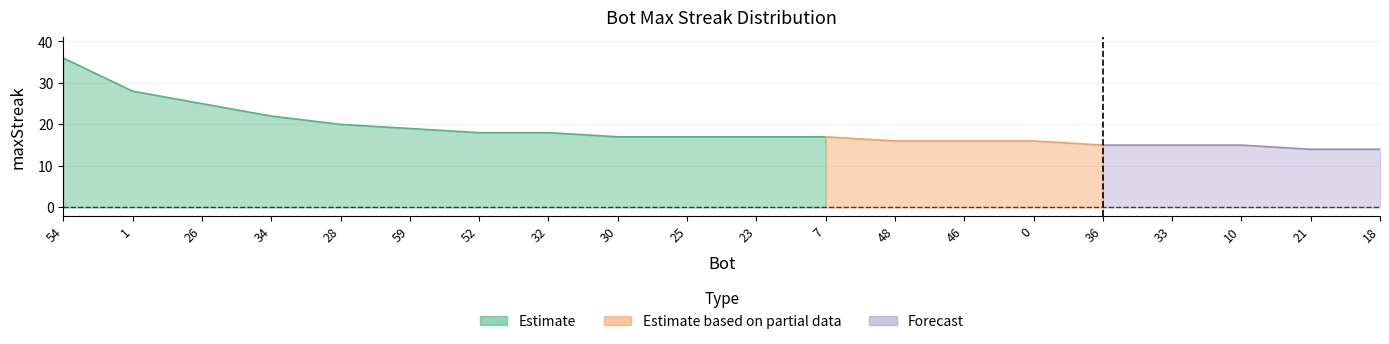

What is the label of the 14th point from the right?

52